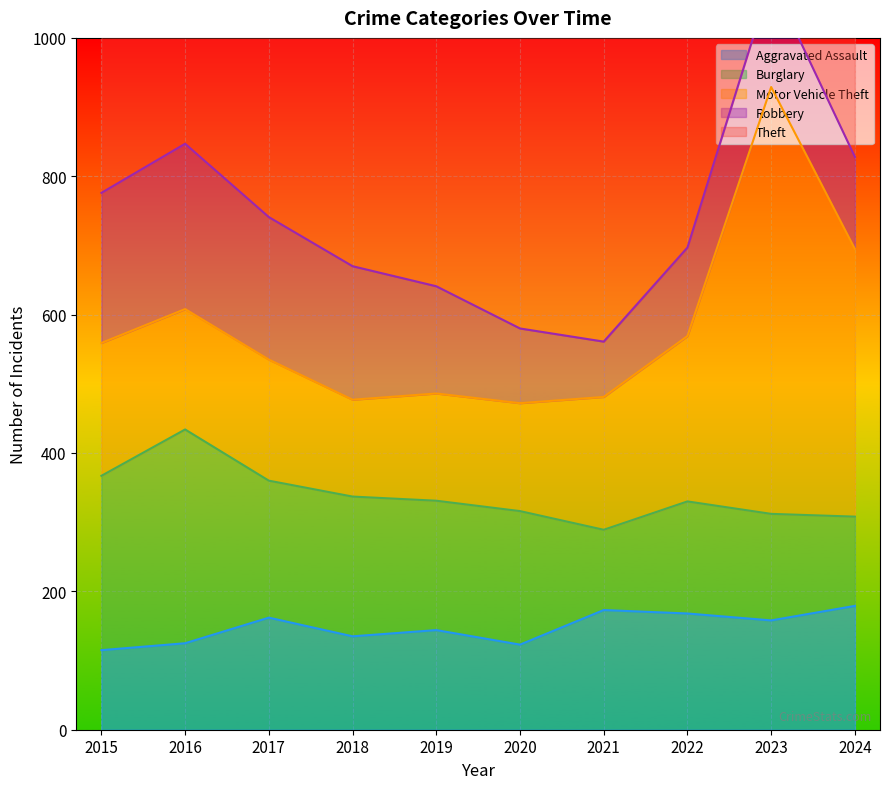

At 2024, list the series in order from largest to smallest.

Theft, Motor Vehicle Theft, Aggravated Assault, Robbery, Burglary